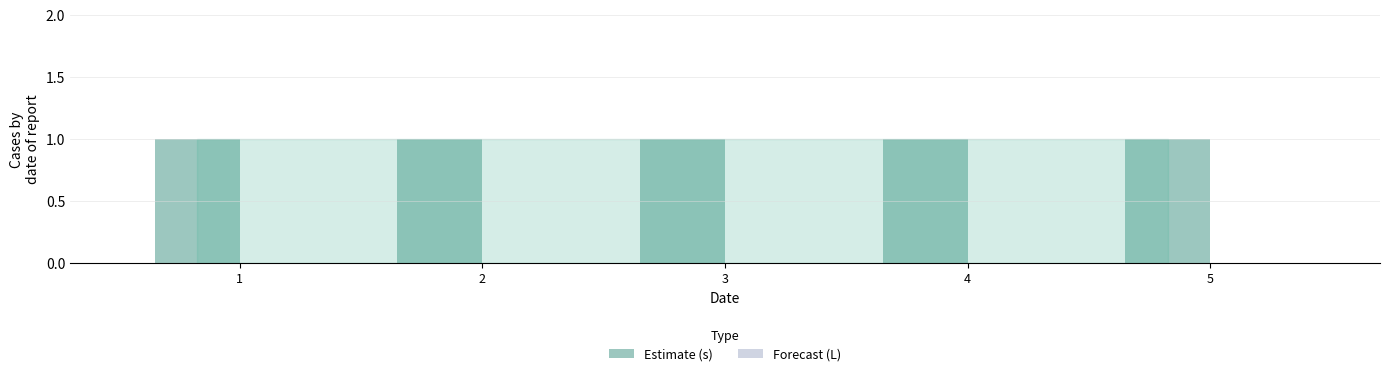

List the series in order of their peak value, highest first.

s, L